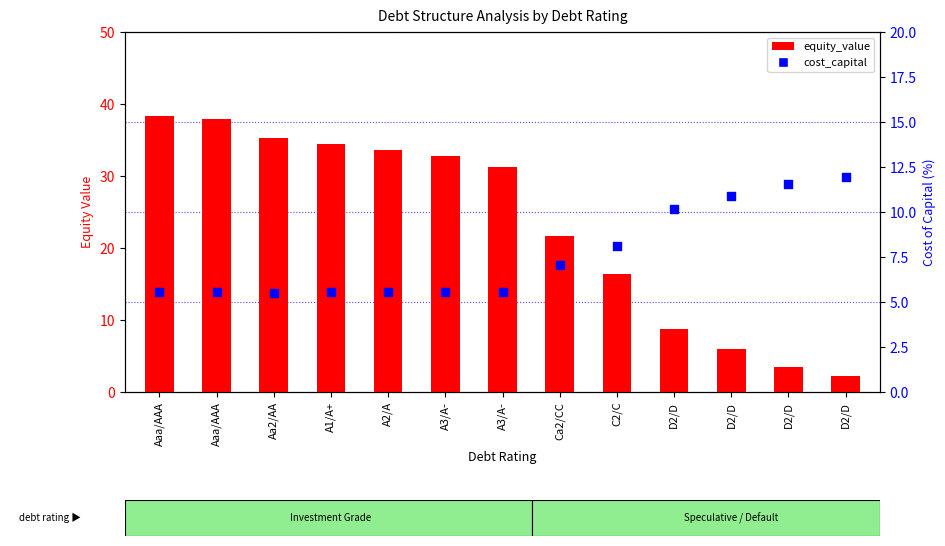

What is the total value across all series at D2/D?

18.9